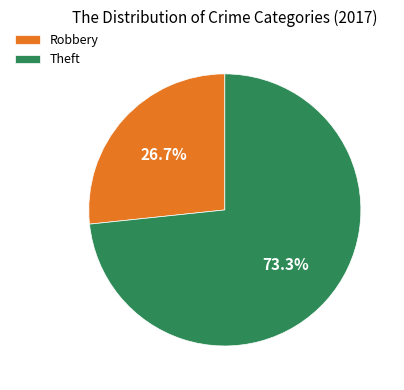

How many segments does this pie chart have?

2